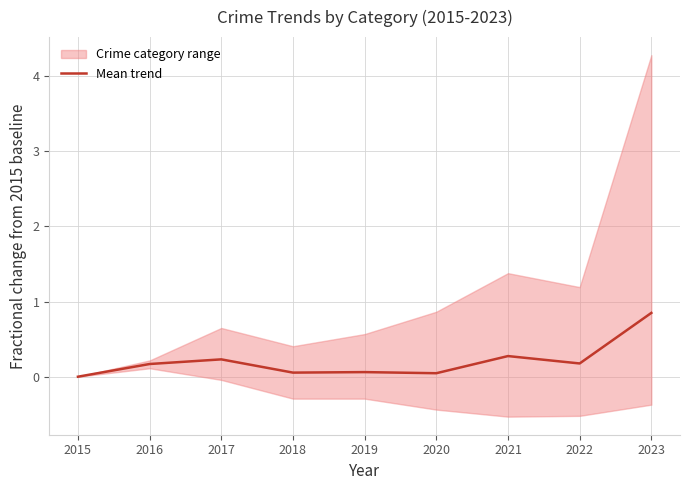

What is the highest value of the Mean trend series?

0.8